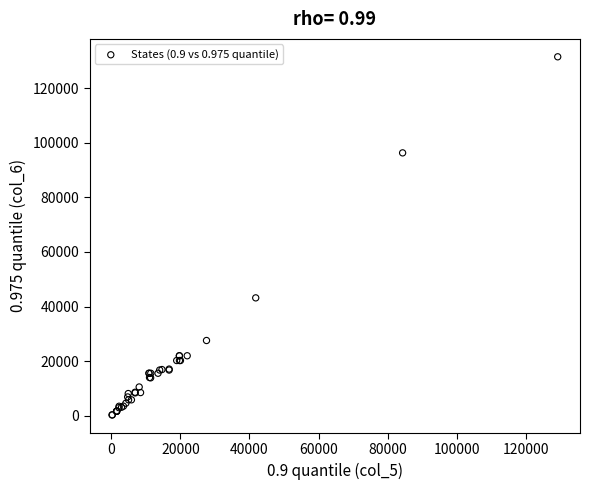

What Y value in the scatter plot is closest to 65919?

43177.0